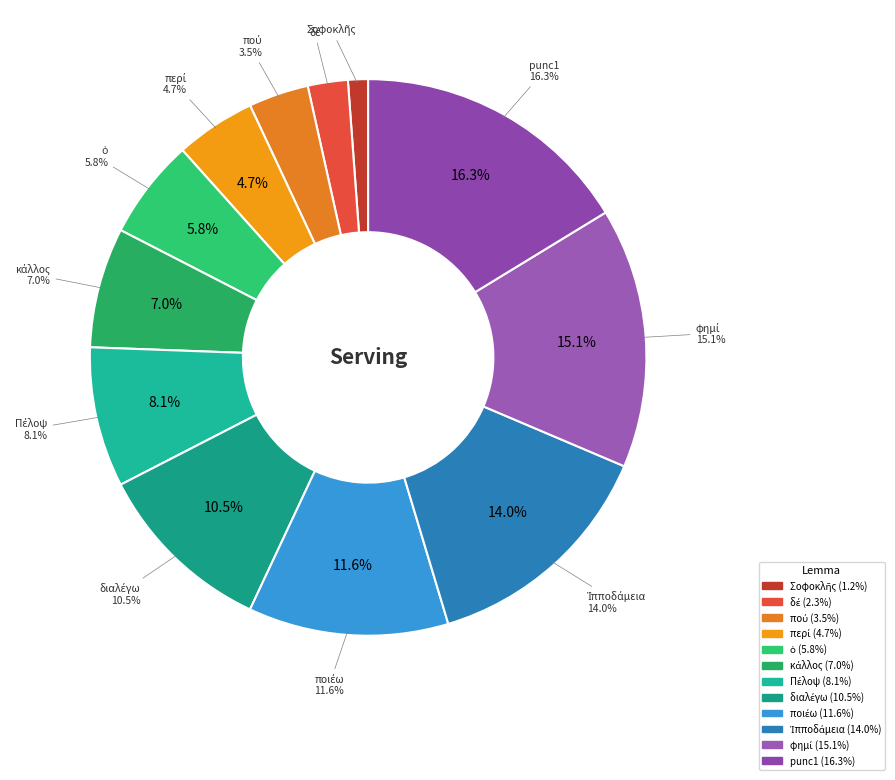

What percentage is NOT represented by Πέλοψ?

91.9%